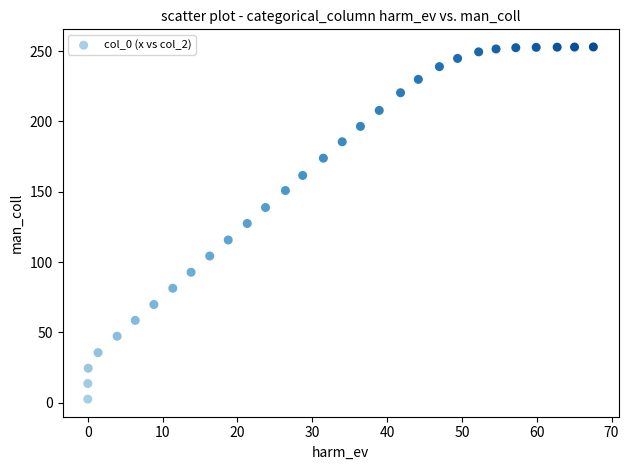

What is the range of Y values (max minus min)?

250.4